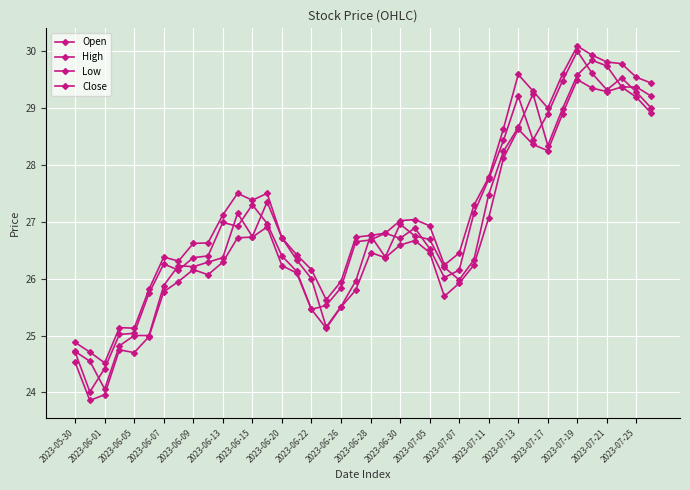

Count the number of categories in the chart.

40